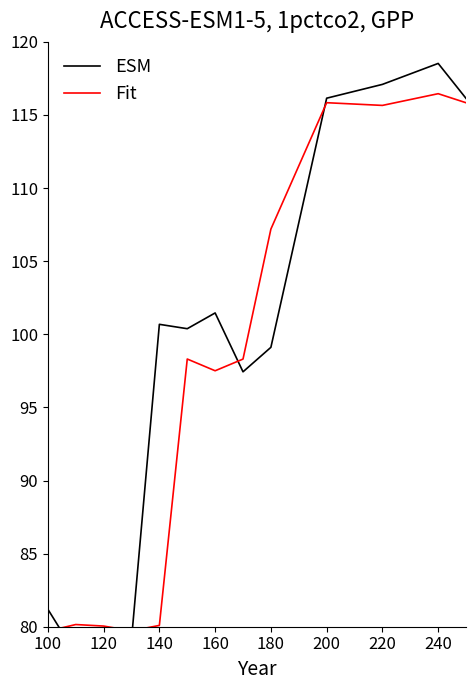

True or false: Fit has a value of 74.8 at 240.

False